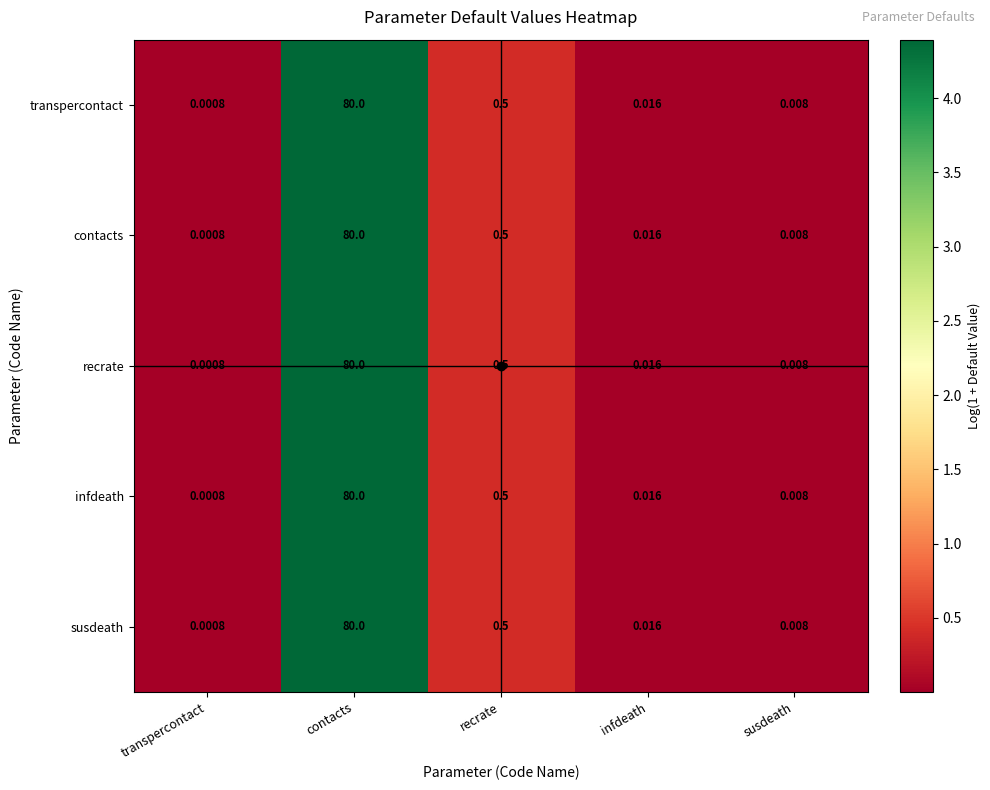

Rank the categories by transpercontact value from highest to lowest.

contacts, recrate, infdeath, susdeath, transpercontact